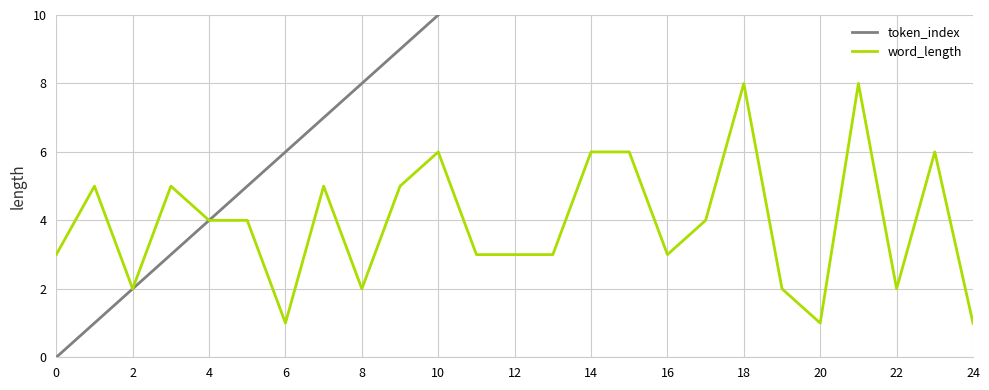

What is the highest value of the token_index series?

24